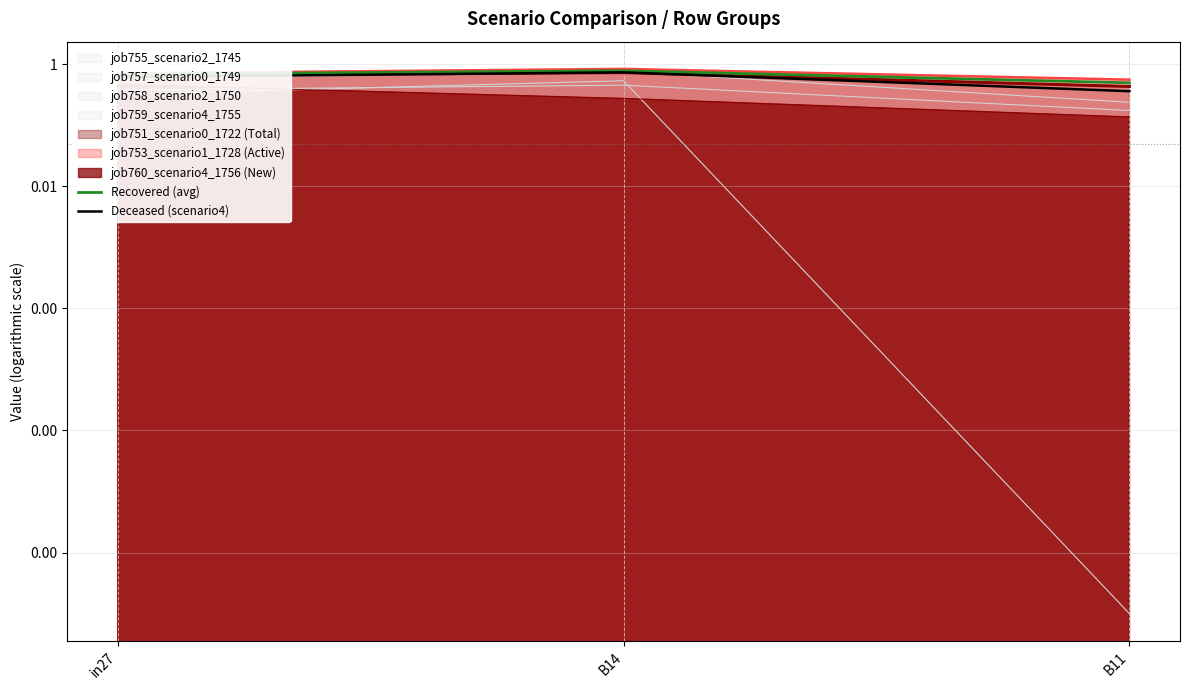

Which series changed the most between B14 and B11?

Deceased (scenario4)